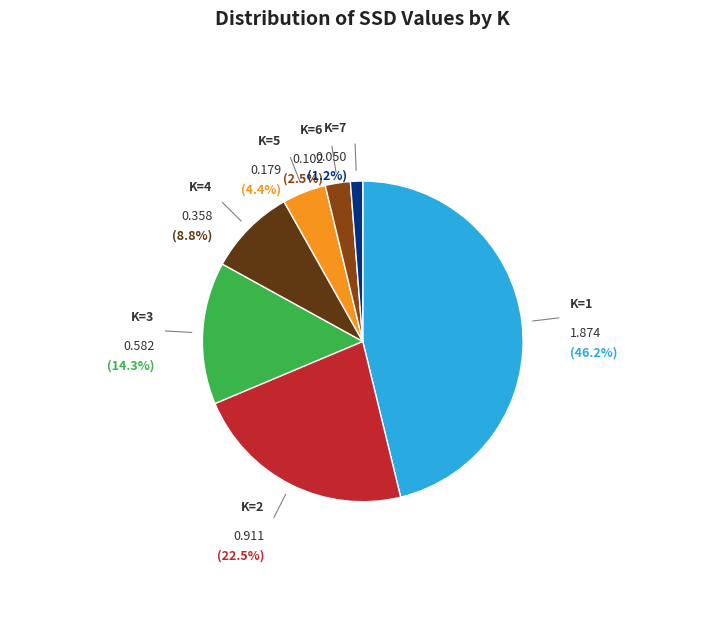

Rank the categories by value from lowest to highest.

K=7, K=6, K=5, K=4, K=3, K=2, K=1